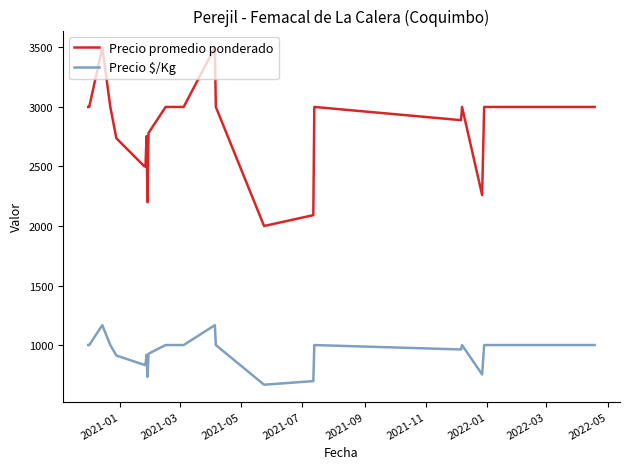

True or false: Precio promedio ponderado and Precio $/Kg cross at least once.

False